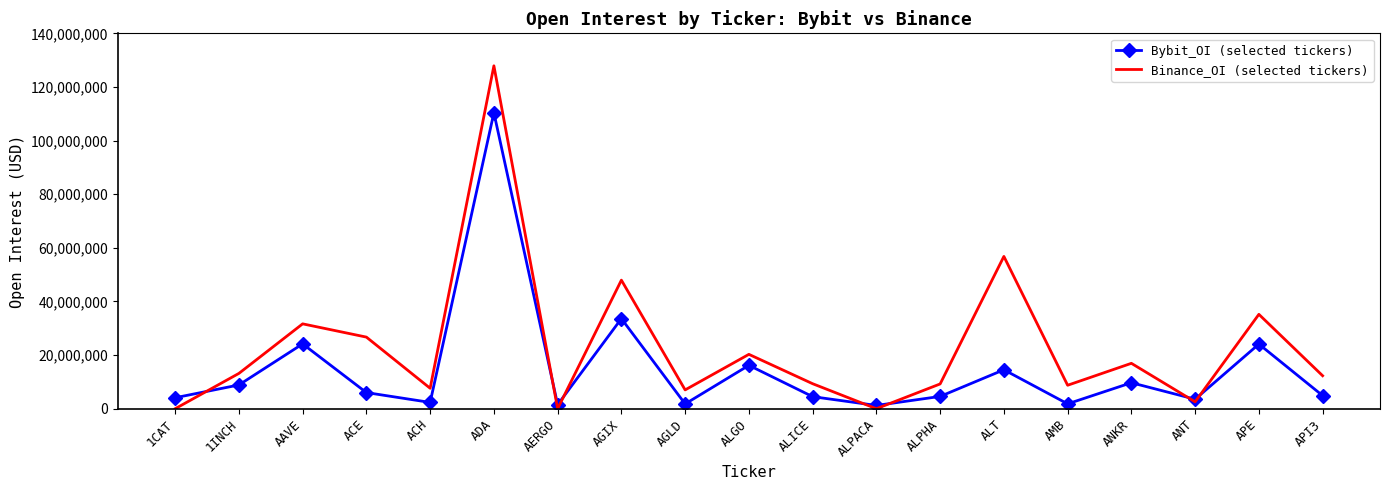

Is the value of Binance_OI (selected tickers) at AAVE greater than the value of Bybit_OI (selected tickers) at ACE?

Yes